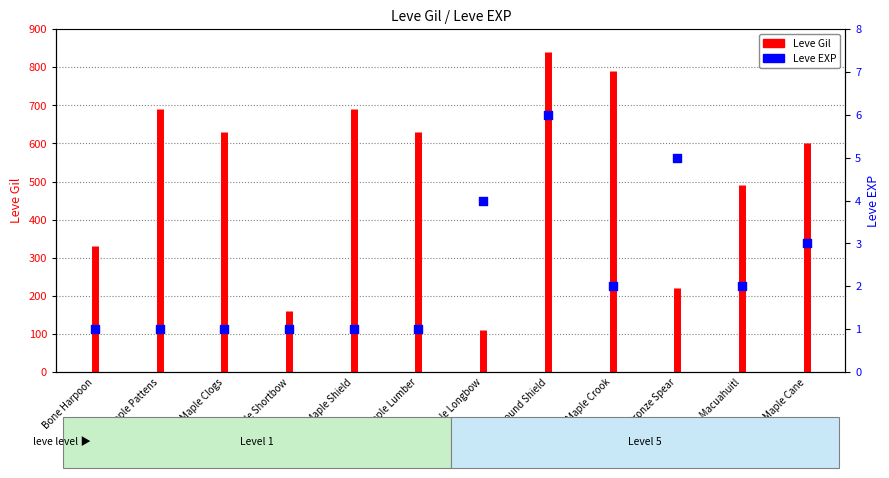

Between Bronze Spear and Maple Longbow, which is larger?

Bronze Spear